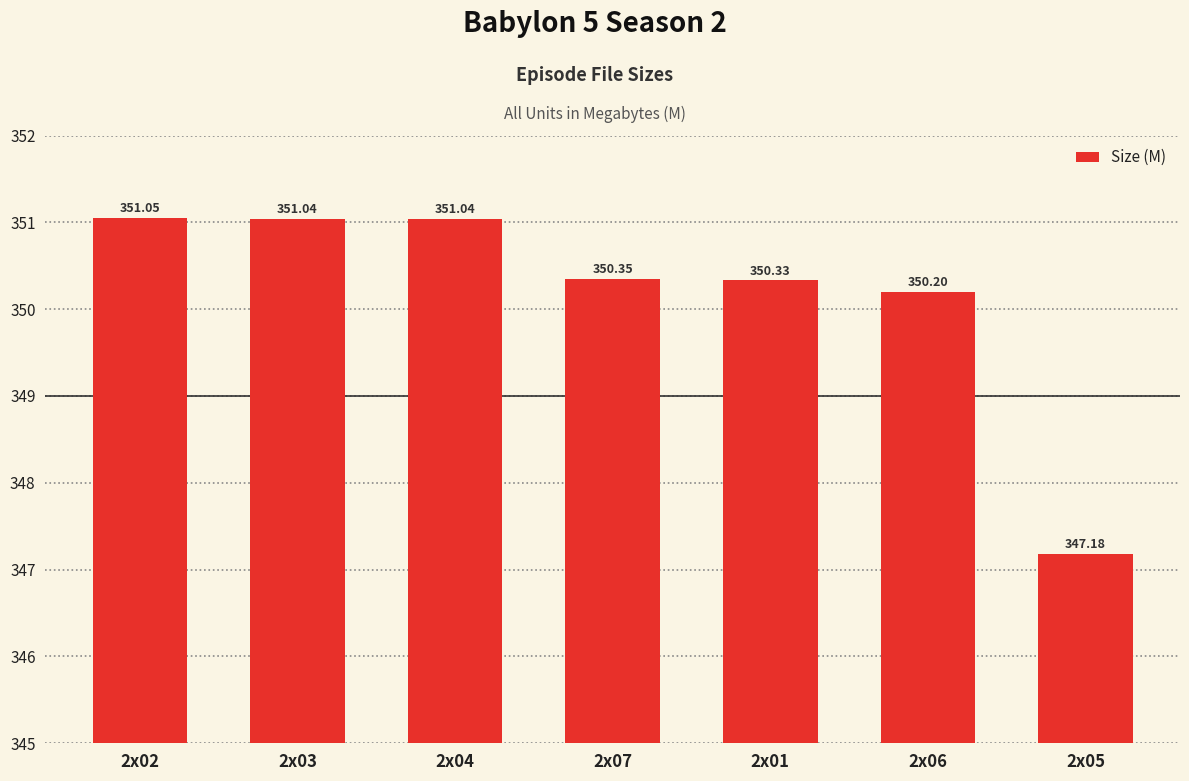

What is the difference between the second highest and second lowest values?

0.8